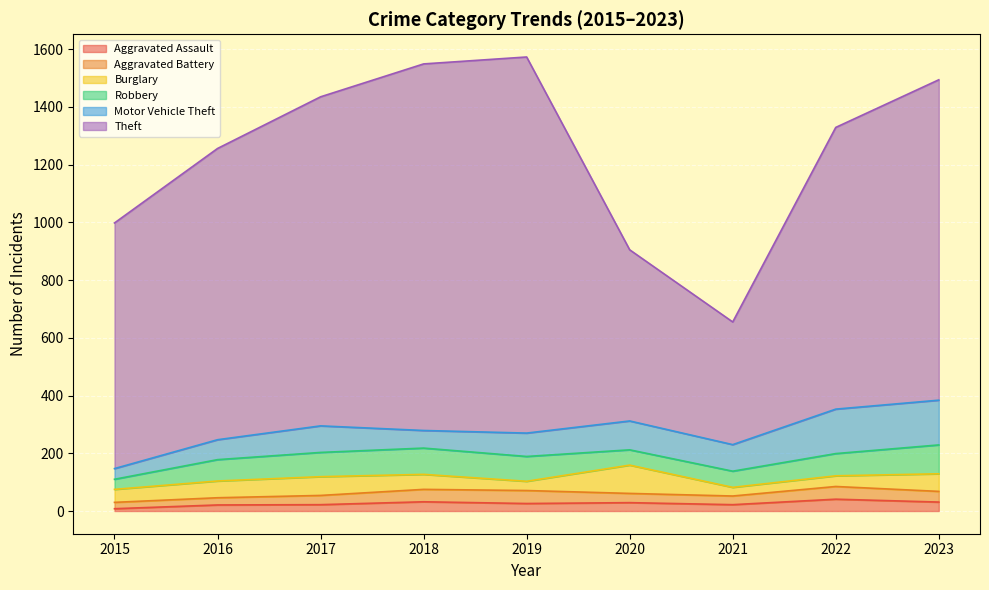

At which category is the sum across all series the highest?

2019